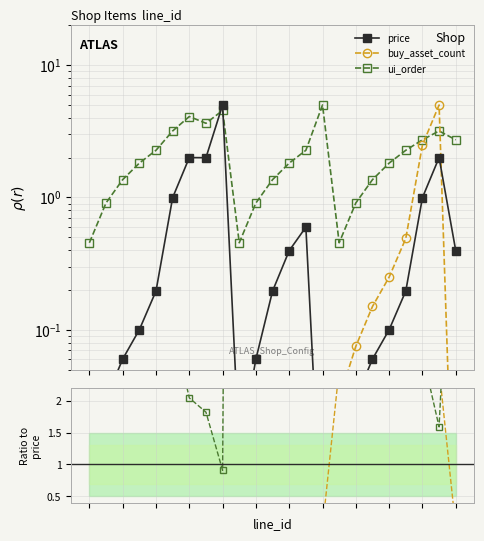

What is the sum of all buy_asset_count values?

17.5